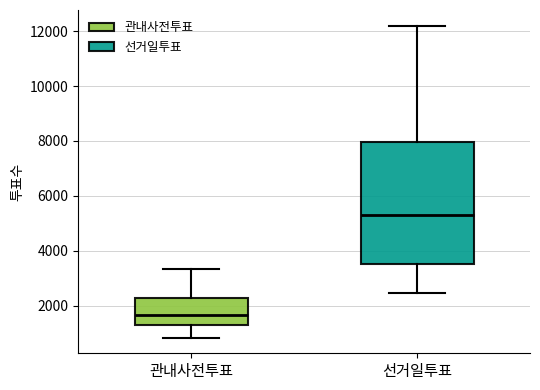

Reading left to right, transcribe this box plot: for each box, give where its median line is, the range the box spans, and where its two whiskers end, as read against the y-axis. The values are not printed on the chart, so give them approximately, as read against the axis.

관내사전투표: median 1600, box 1400 to 2200, whiskers 800 to 3400
선거일투표: median 5200, box 3600 to 8000, whiskers 2400 to 12200